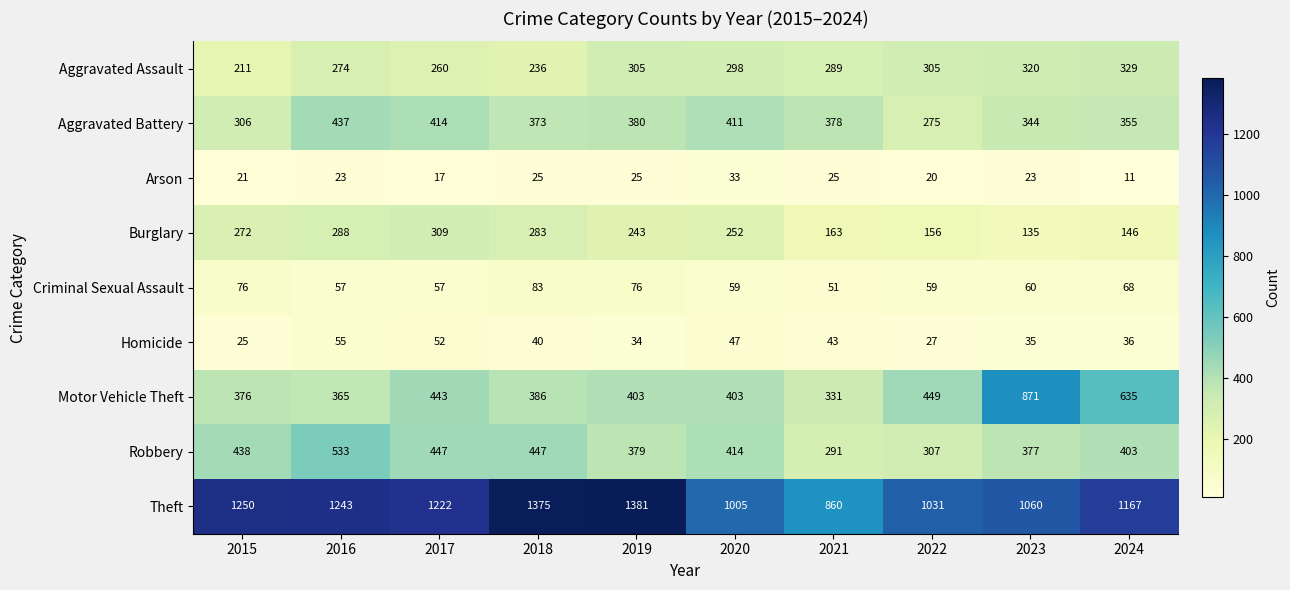

What is the sum of all Arson values?

223